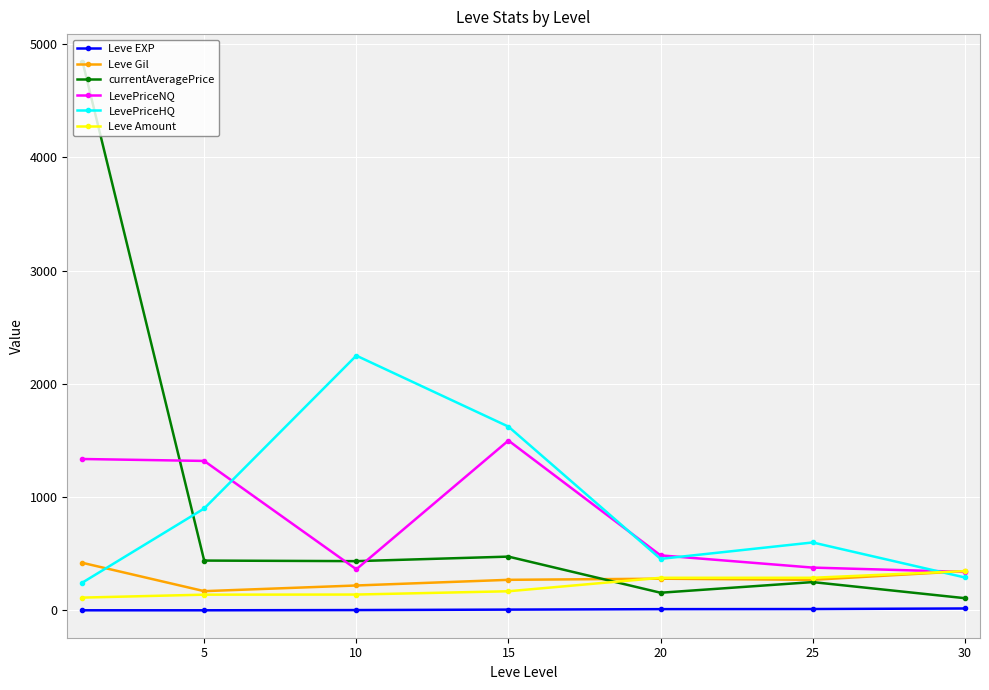

What is the value of the Leve EXP point at the 1st from the left?

1